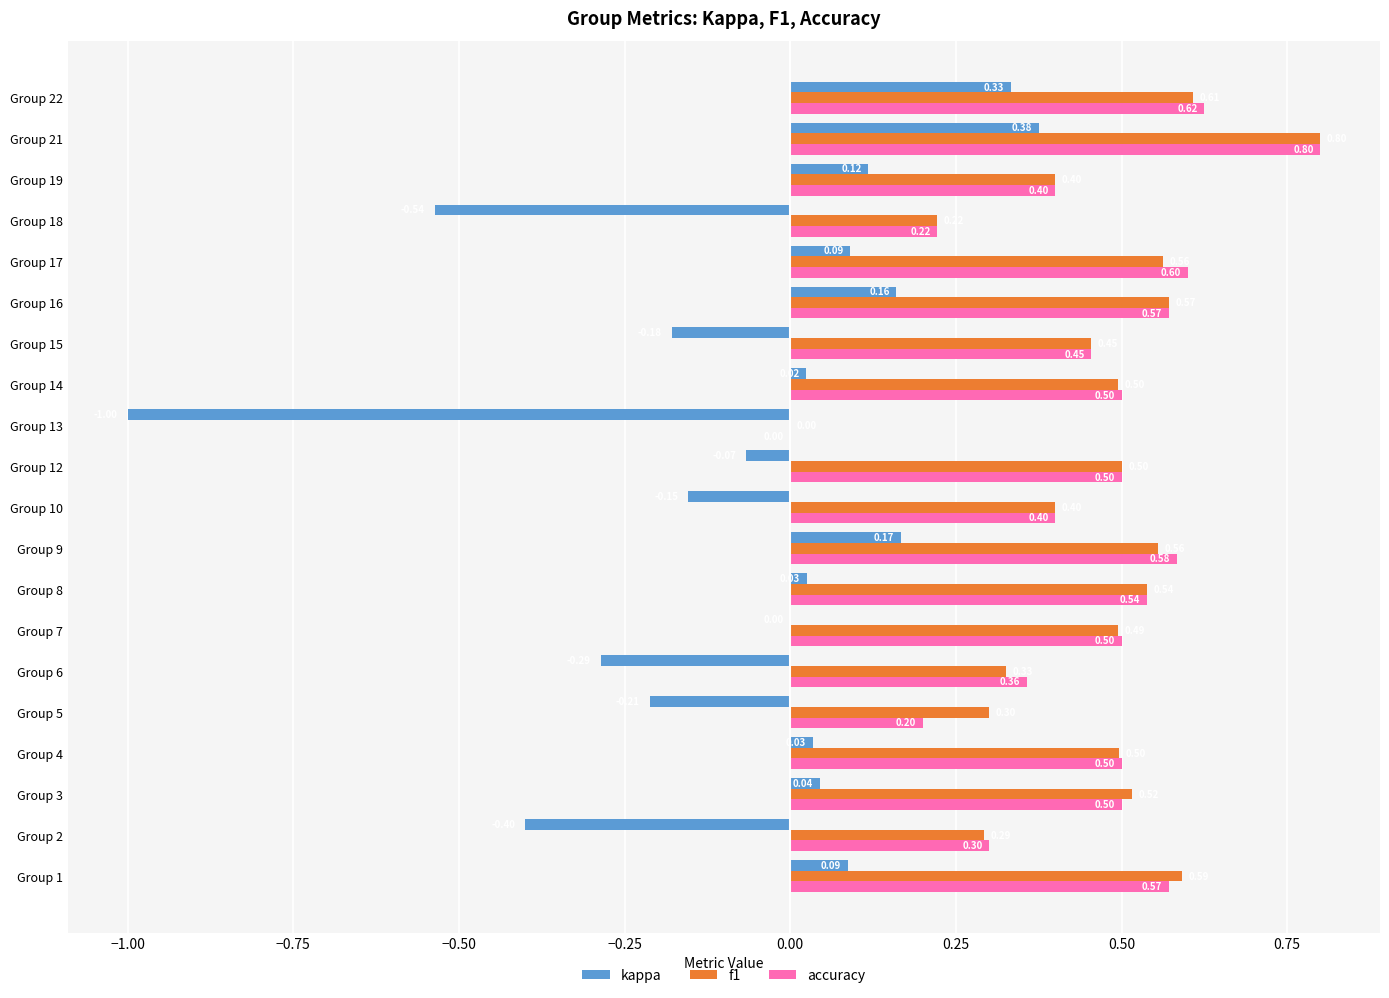

At which category is the sum across all series the highest?

Group 21